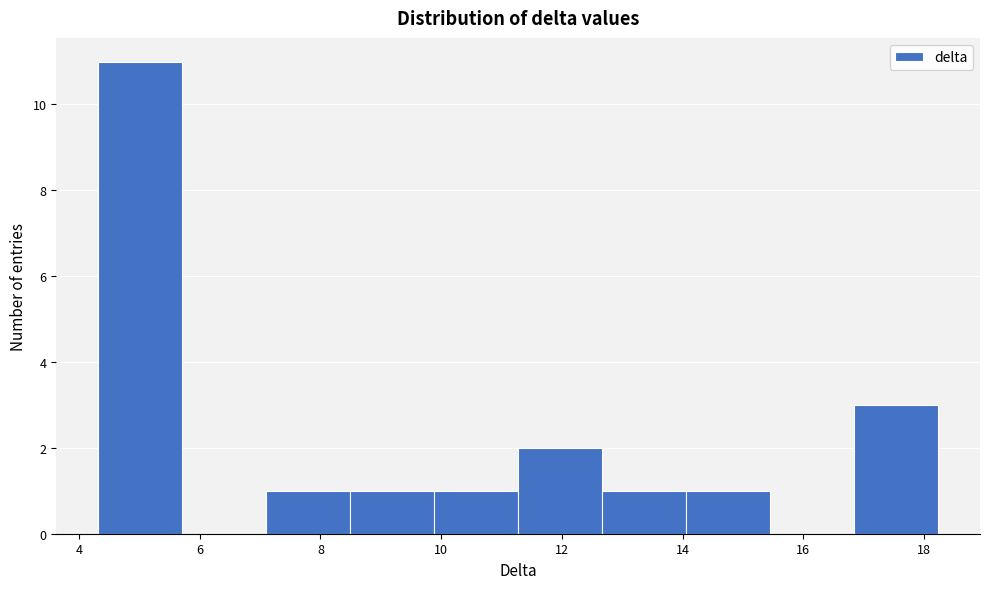

Over which range of the x-axis is the bar tallest?

4.4 to 5.8